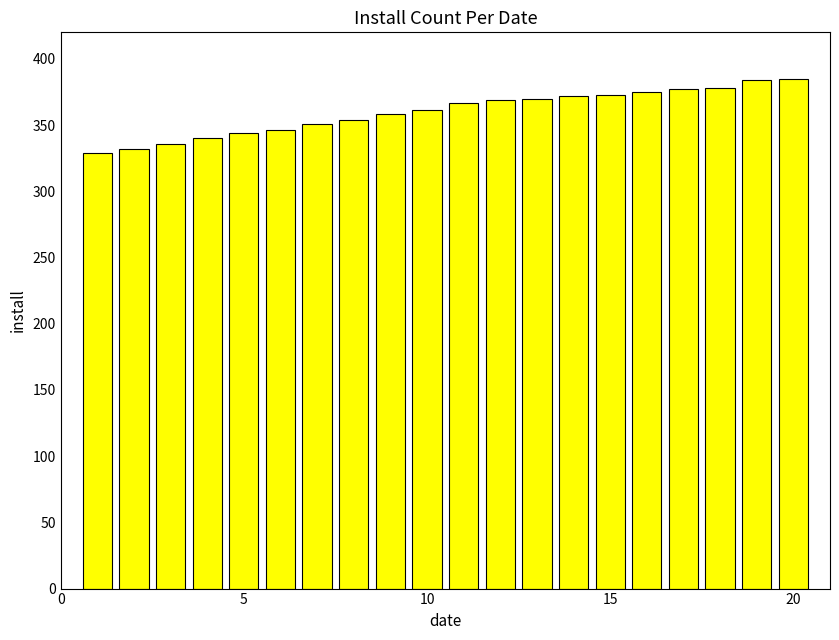

What is the minimum value shown in the chart?

329